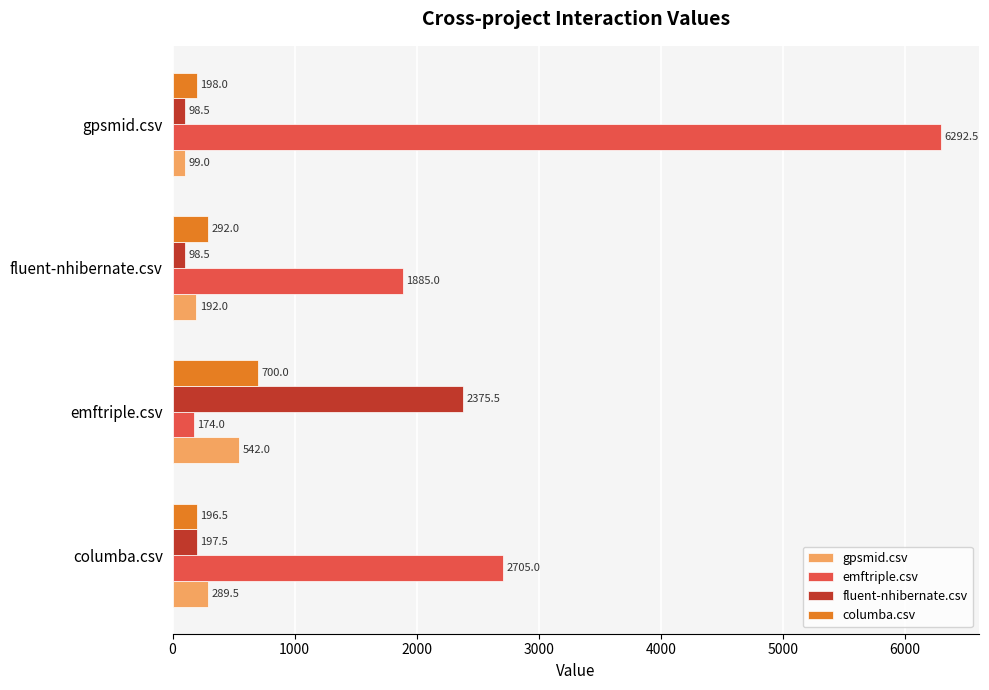

Is it true that emftriple.csv equals 174.0 at emftriple.csv?

True